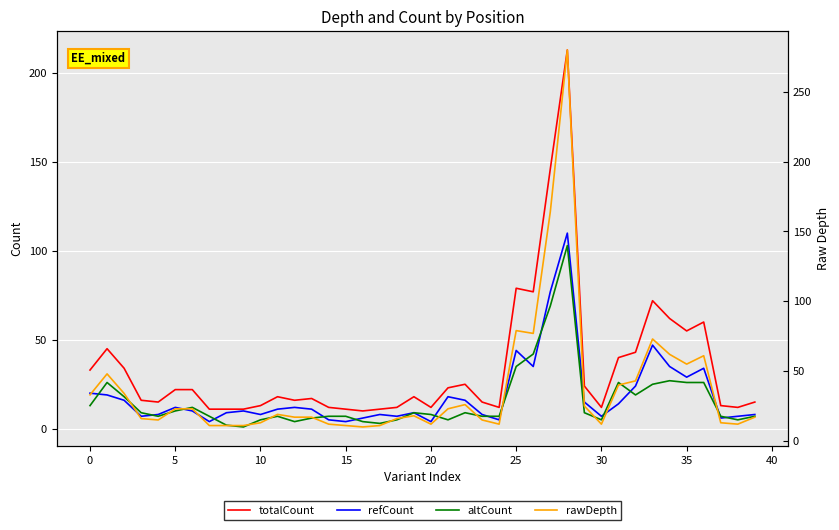

True or false: refCount has a value of 22 at 25.

False